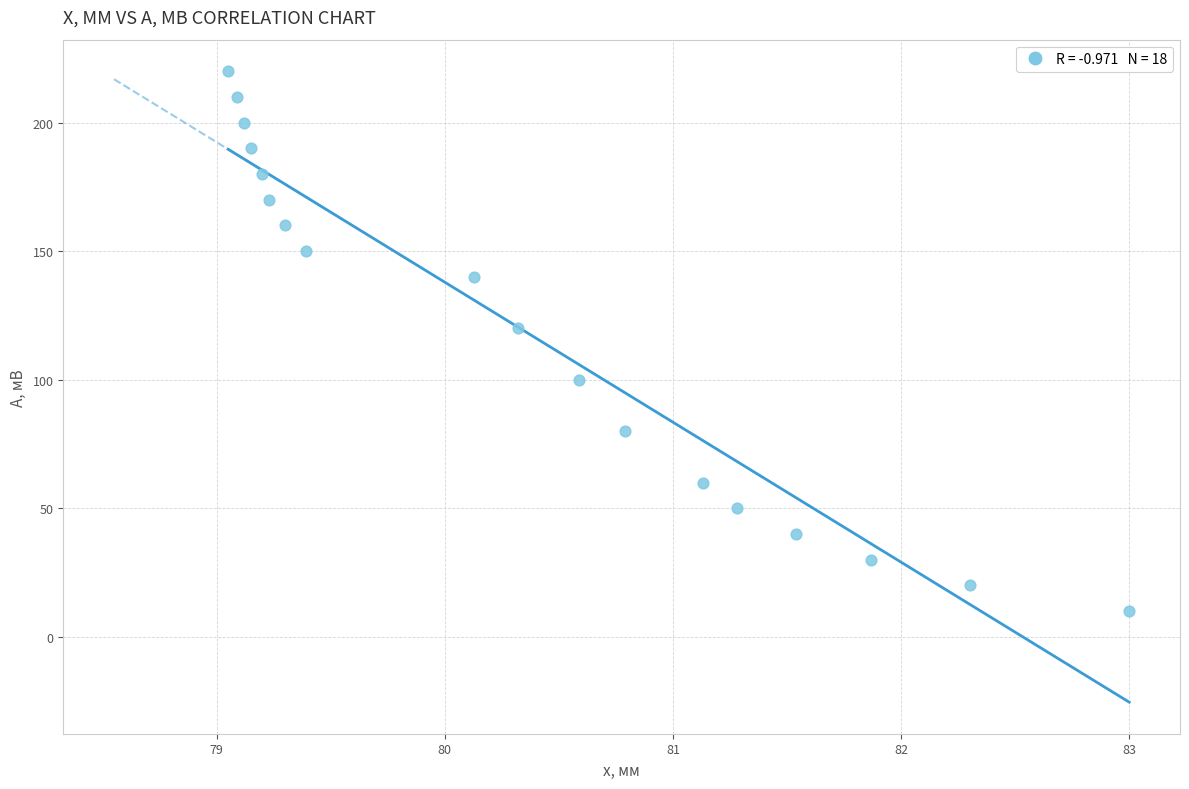

What Y value in the scatter plot is closest to 115?

120